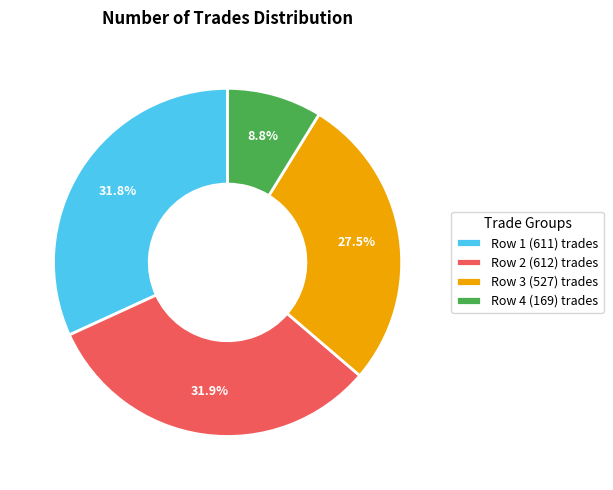

Do Row 1 (611) trades and Row 4 (169) trades together represent more than half of the pie?

No